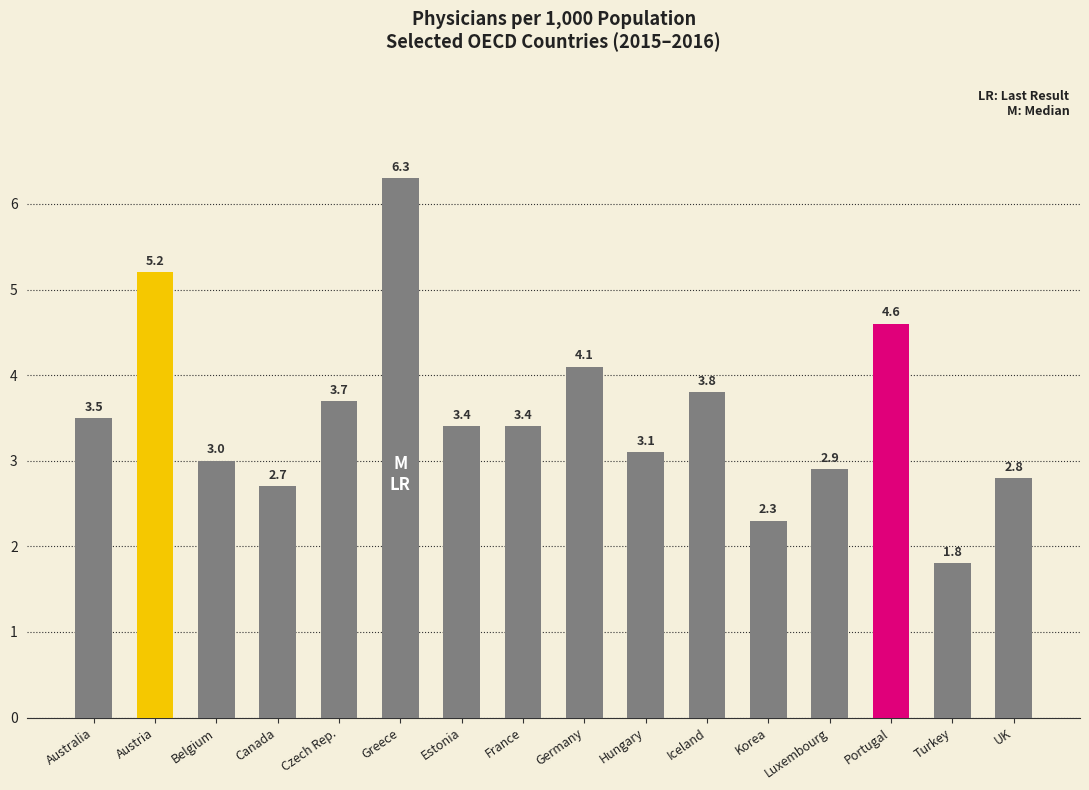

Reading right to left, list all the values displayed in this chart.

2.8	1.8	4.6	2.9	2.3	3.8	3.1	4.1	3.4	3.4	6.3	3.7	2.7	3.0	5.2	3.5